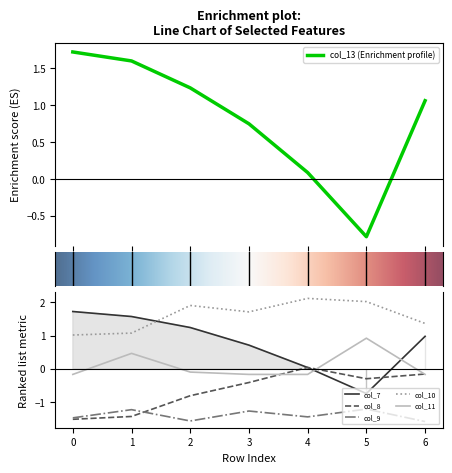

Reading left to right, list all the values displayed in this chart.

col_7: 1.7	1.6	1.2	0.7	0.0	-0.7	1.0
col_8: -1.5	-1.4	-0.8	-0.4	0.0	-0.3	-0.2
col_9: -1.5	-1.2	-1.6	-1.3	-1.4	-1.2	-1.6
col_10: 1.0	1.1	1.9	1.7	2.1	2.0	1.4
col_11: -0.2	0.5	-0.1	-0.2	-0.2	0.9	-0.2
col_13: 1.7	1.6	1.2	0.7	0.1	-0.8	1.1